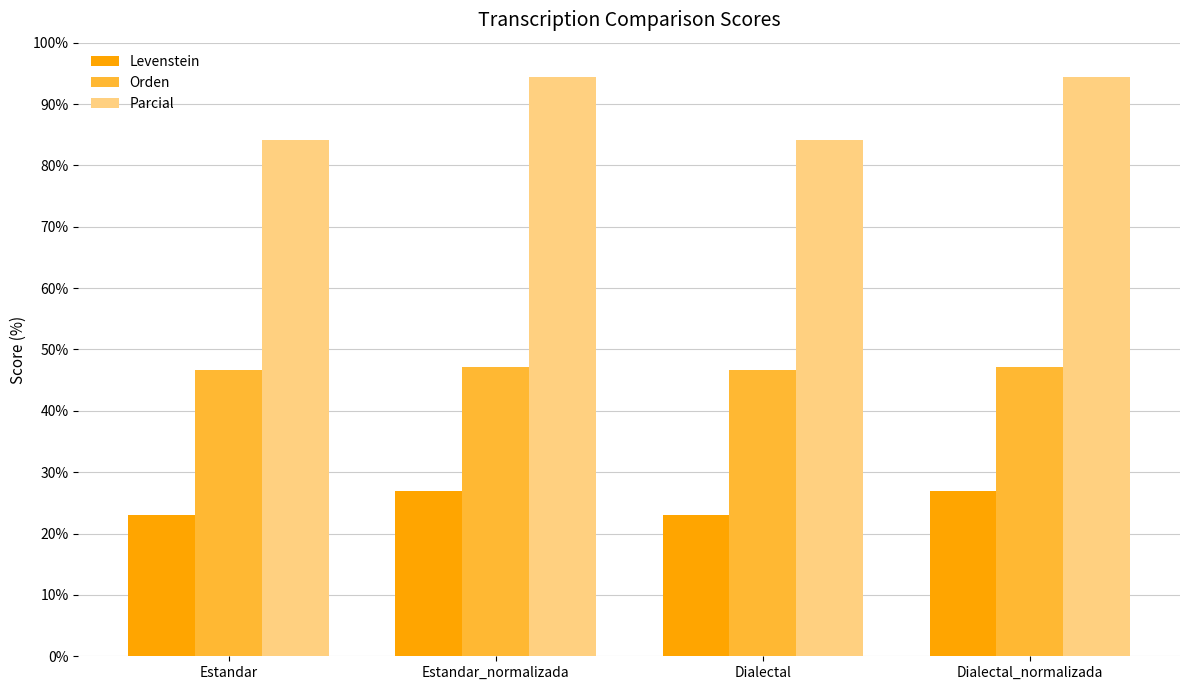

Rank the series by their average value, from lowest to highest.

Levenstein, Orden, Parcial